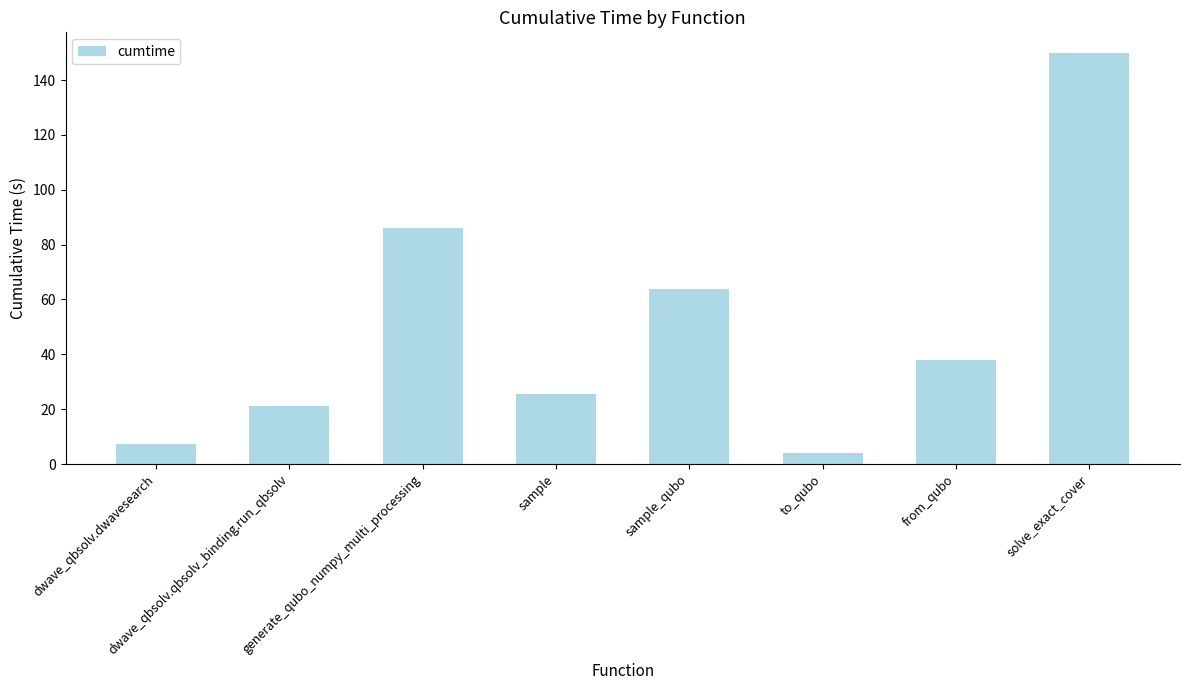

What is the ratio of the value at to_qubo to the value at dwave_qbsolv.qbsolv_binding.run_qbsolv?

0.2